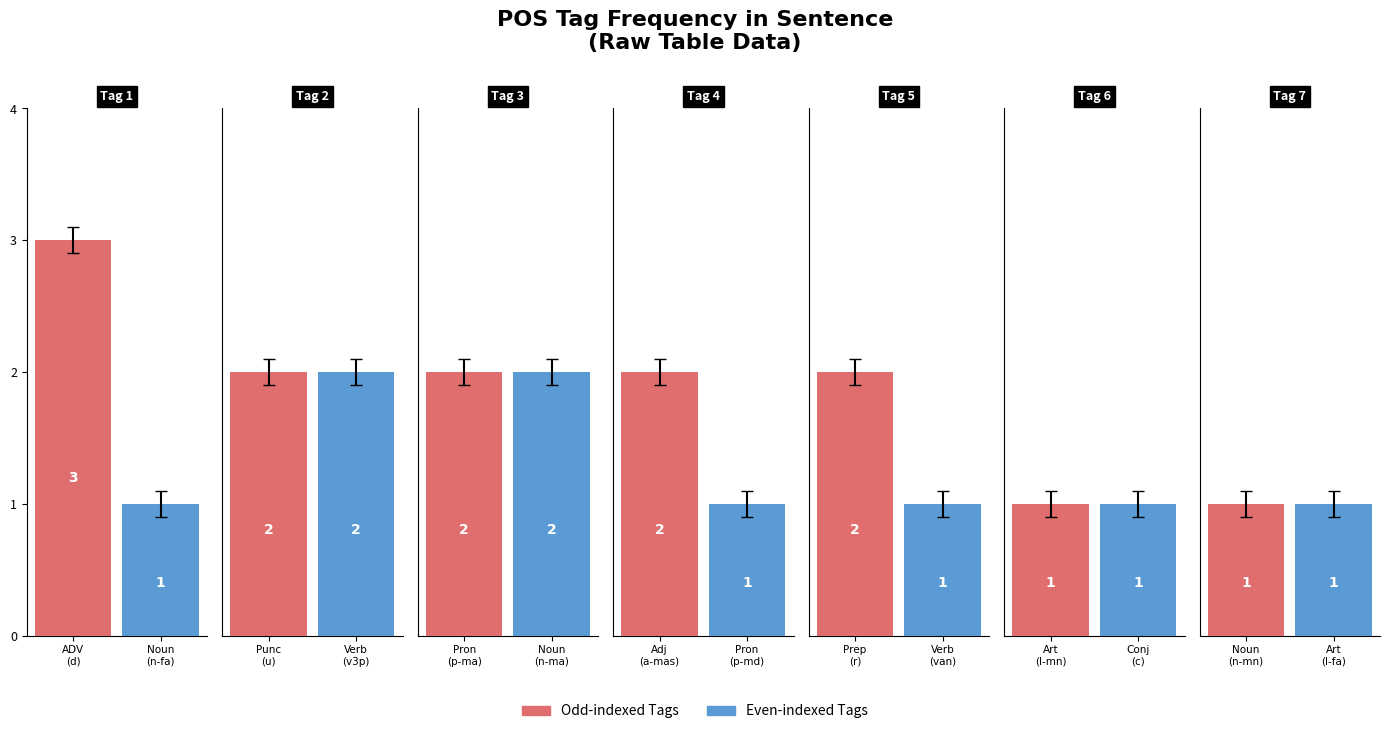

The chart shows a value of 3 at d--------. True or false?

True